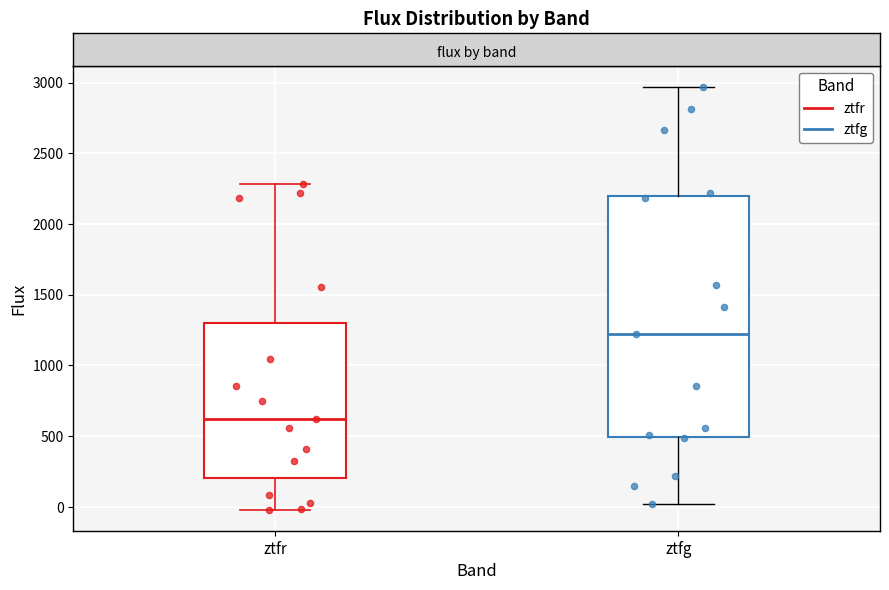

Which box has the highest median line?

ztfg